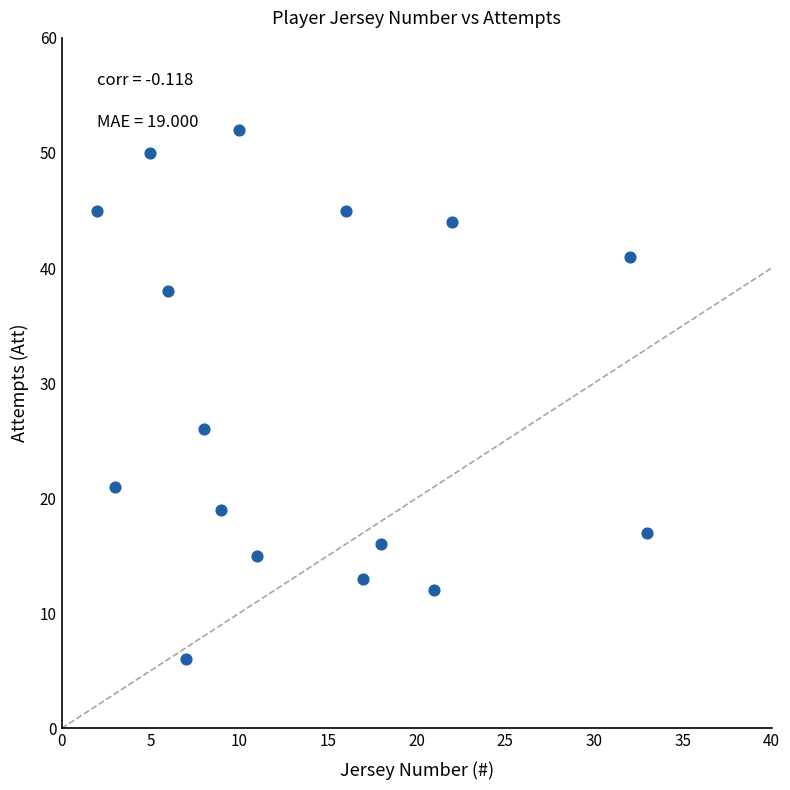

What is the range of X values (max minus min)?

31